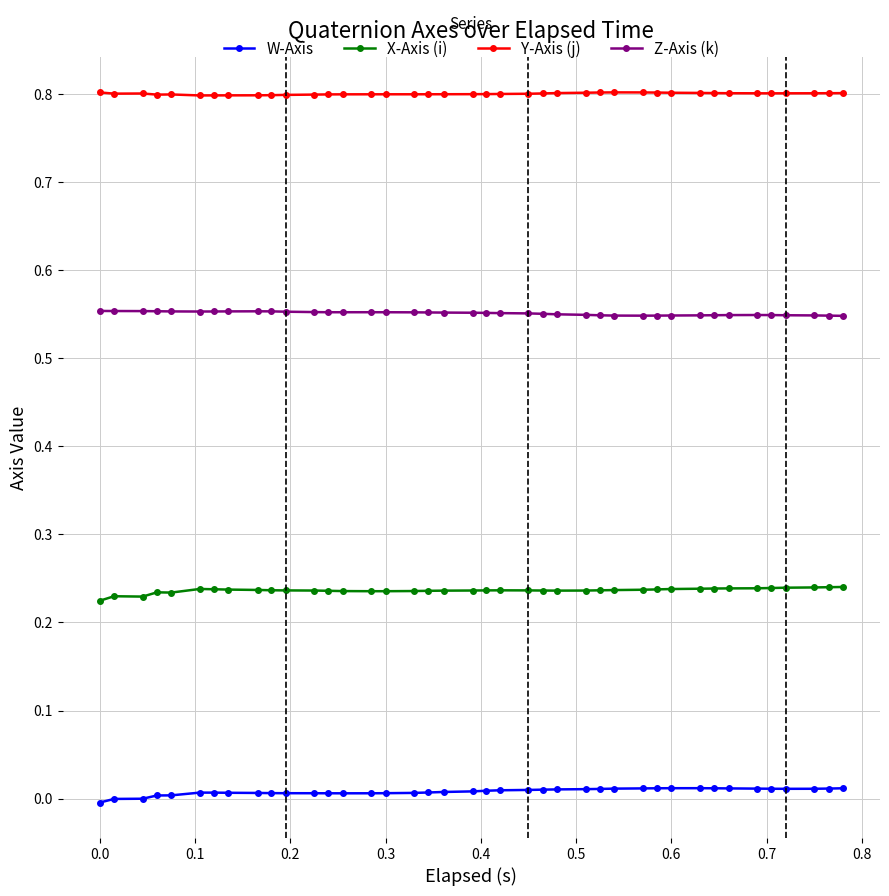

True or false: X-Axis (i) has more than 1 points higher than both neighbors.

True